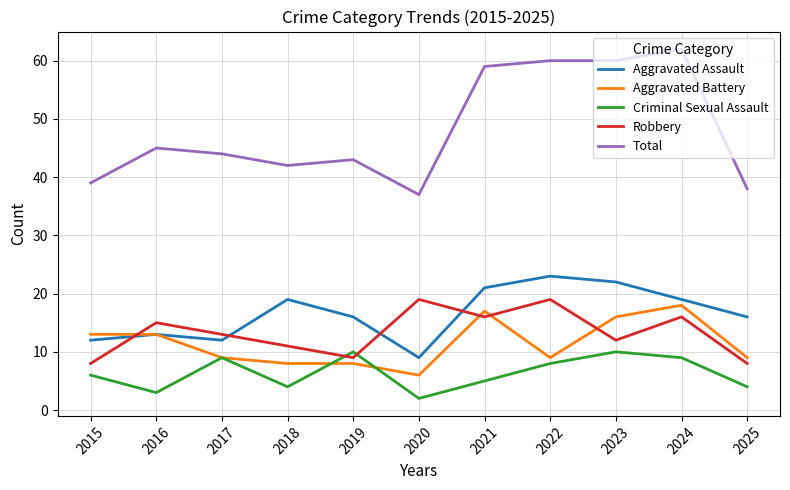

Is the value of Total at 2024 greater than the value of Criminal Sexual Assault at 2023?

Yes